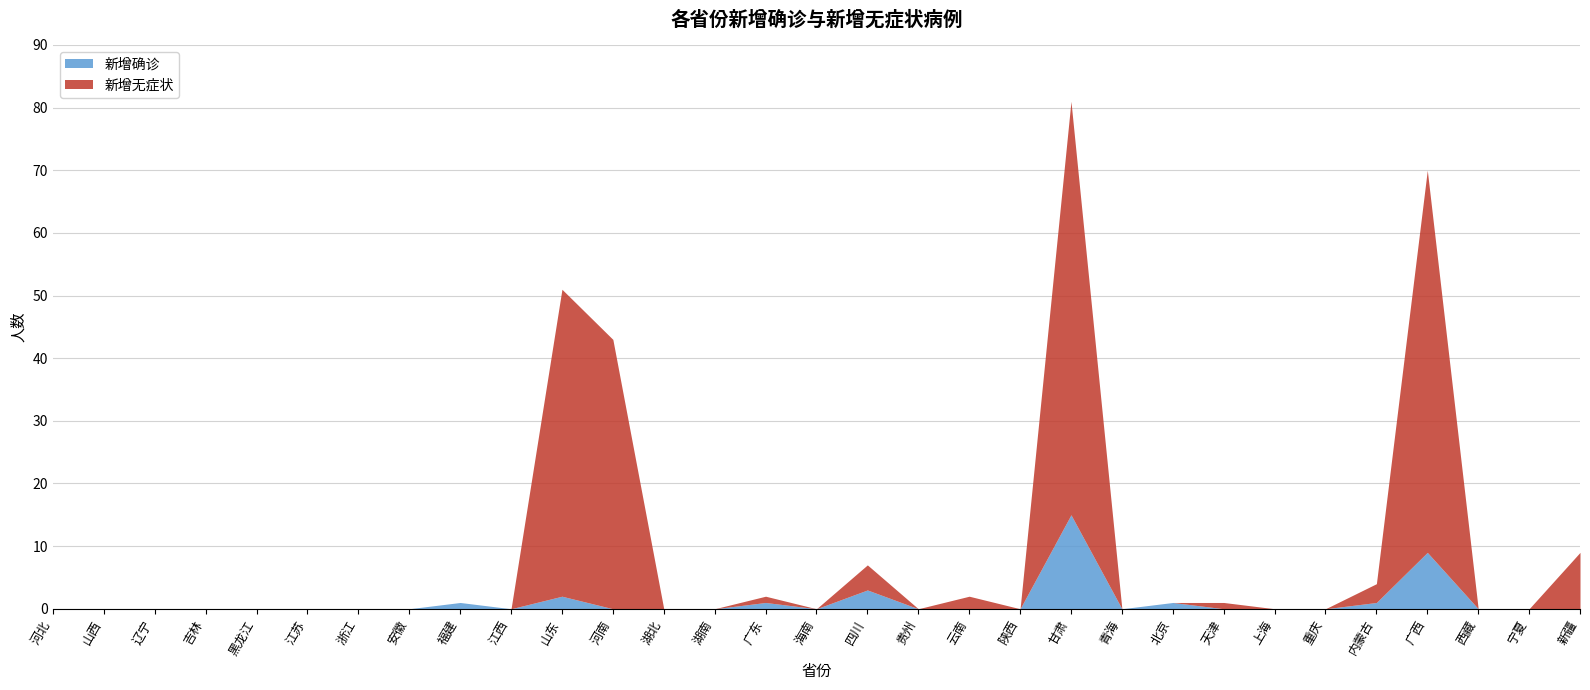

Reading right to left, transcribe all the data shown in this chart.

新增确诊: 0	0	0	9	1	0	0	0	1	0	15	0	0	0	3	0	1	0	0	0	2	0	1	0	0	0	0	0	0	0	0
新增无症状: 9	0	0	61	3	0	0	1	0	0	66	0	2	0	4	0	1	0	0	43	49	0	0	0	0	0	0	0	0	0	0